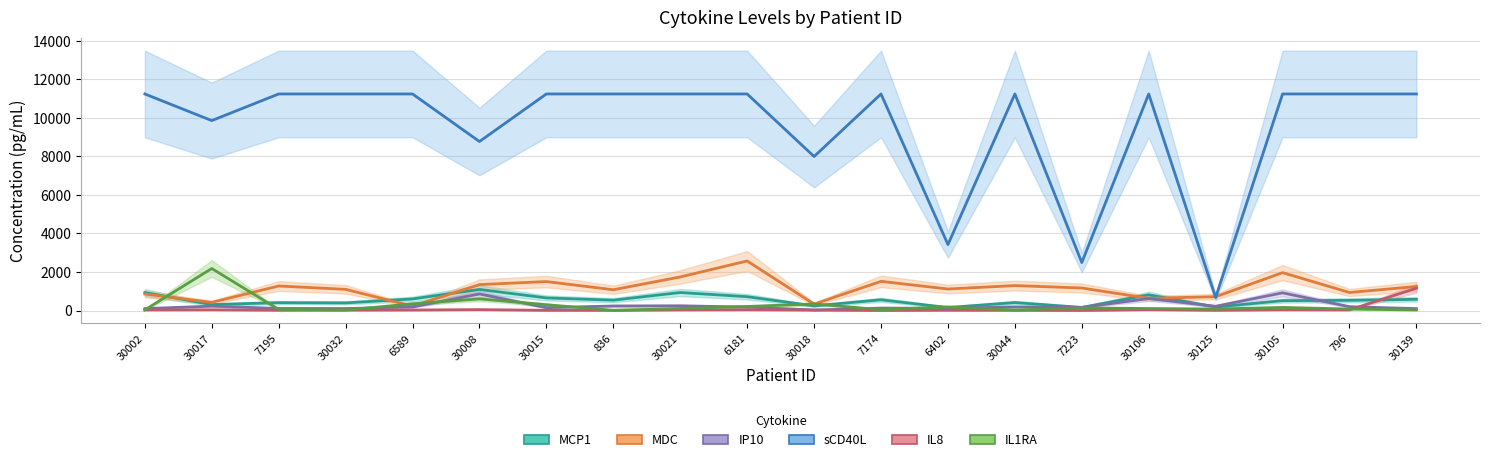

At which category is the sum across all series the highest?

6181